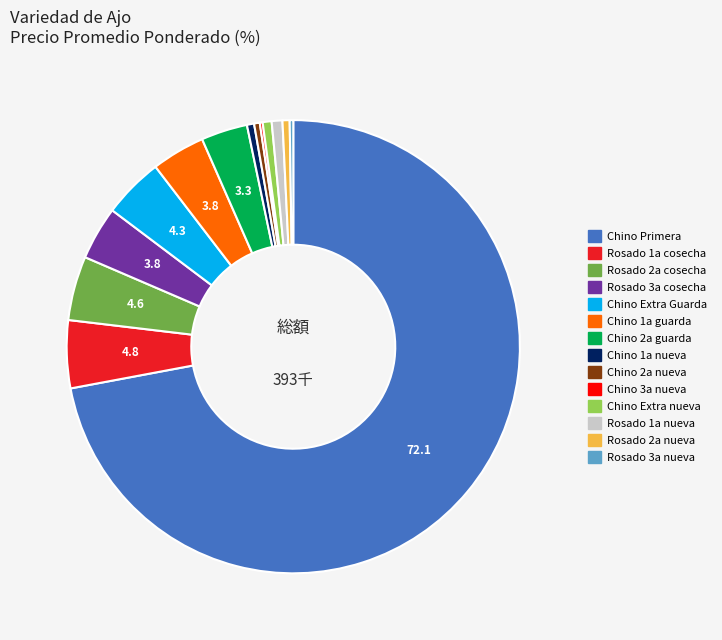

Is there any slice that represents more than half of the pie?

Yes